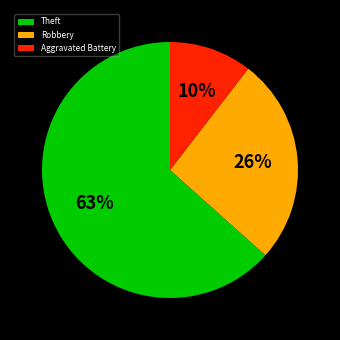

Which slice represents more than half of the pie?

Theft